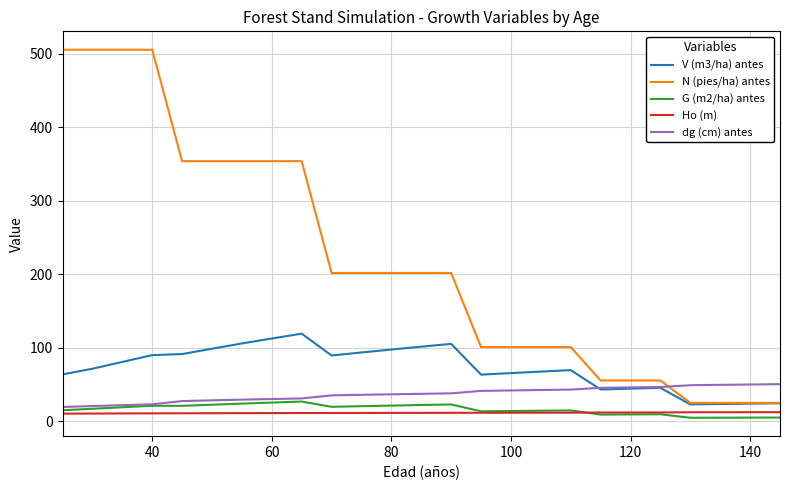

What is the difference between the second highest and second lowest values in the dg (cm) antes series?

29.3